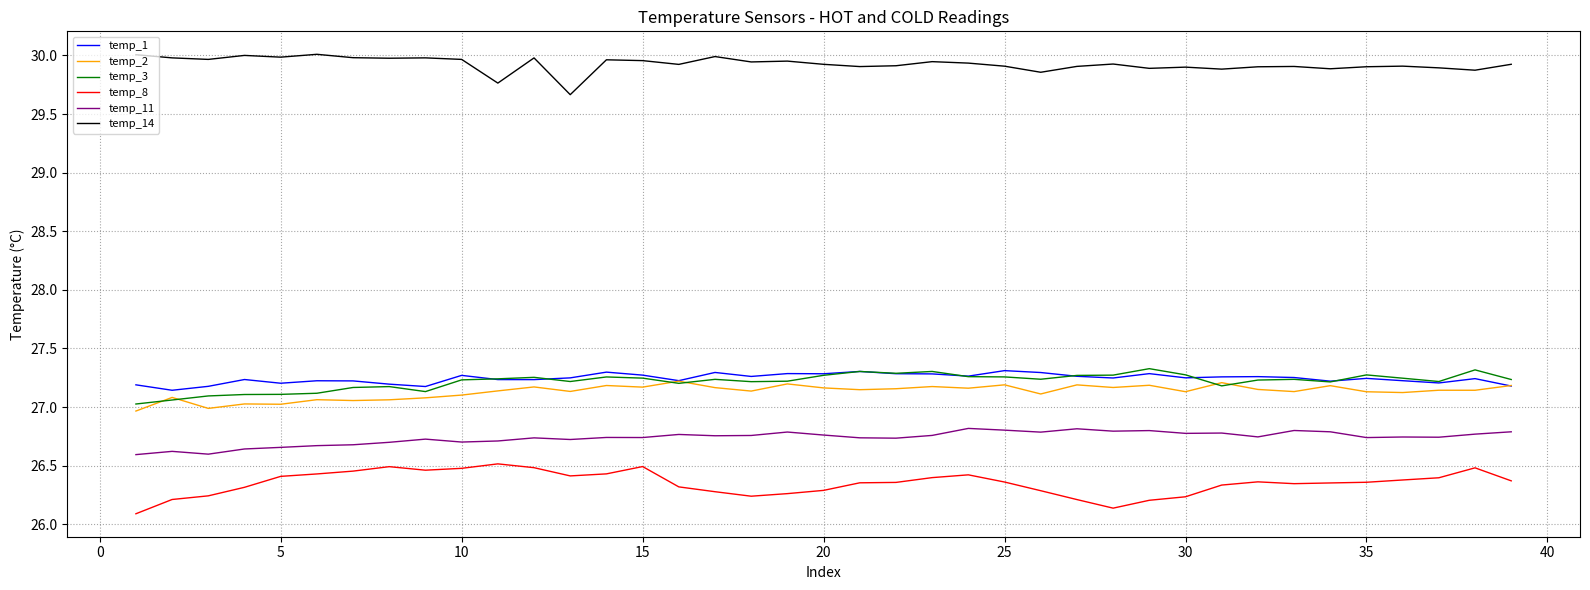

True or false: temp_8 and temp_11 intersect in this chart.

False